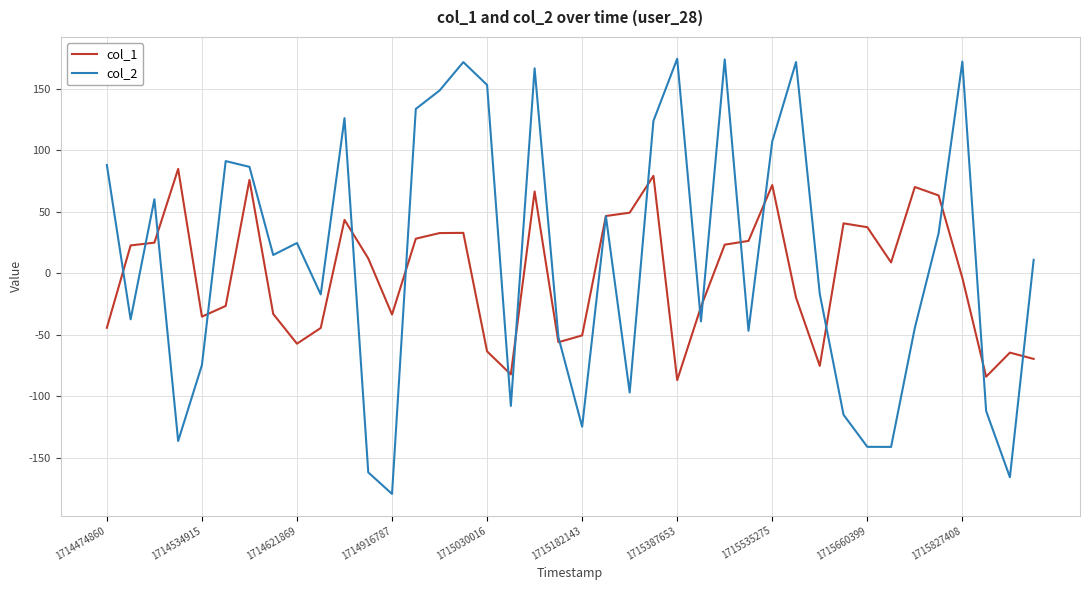

Rank the series by their maximum value, from lowest to highest.

col_1, col_2